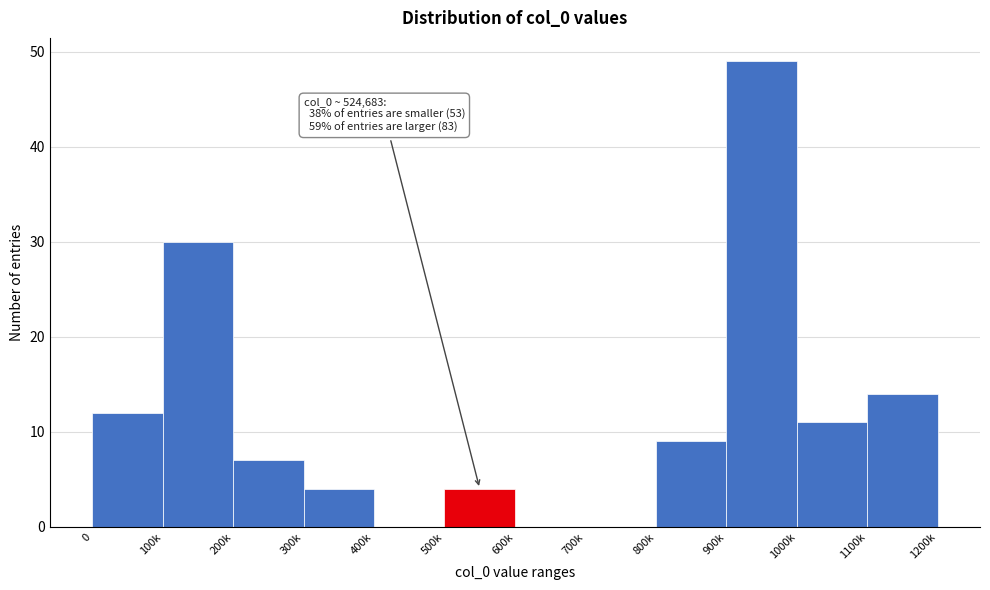

Reading right to left, extract all data points from this chart.

1100k=14	1000k=11	900k=49	800k=9	700k=0	600k=0	500k=4	400k=0	300k=4	200k=7	100k=30	0=12